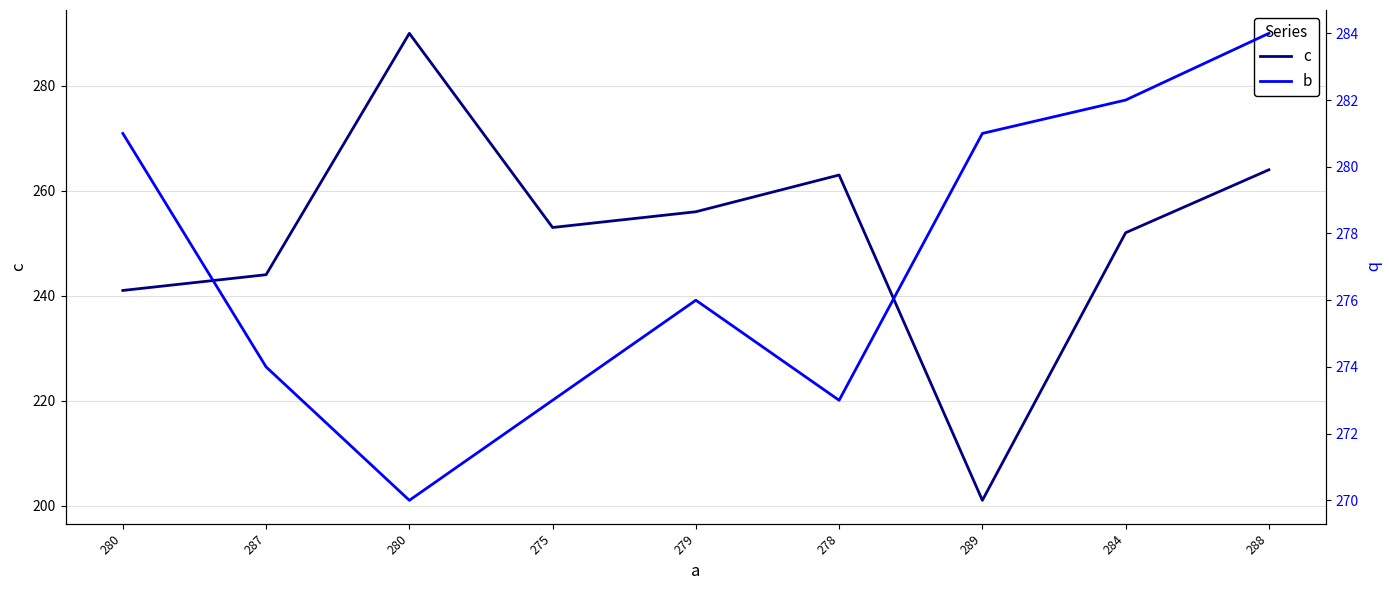

At which category is the sum across all series the highest?

280